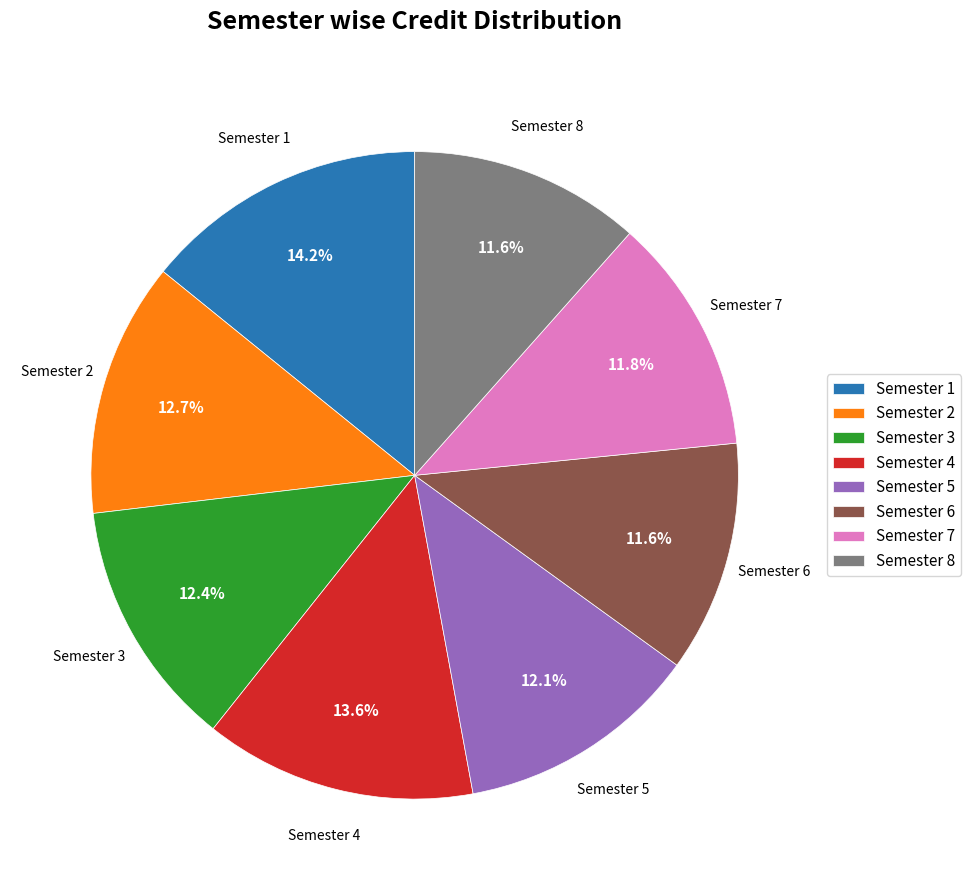

To the nearest percent, what is the difference between the largest and smallest slice percentages?

3%